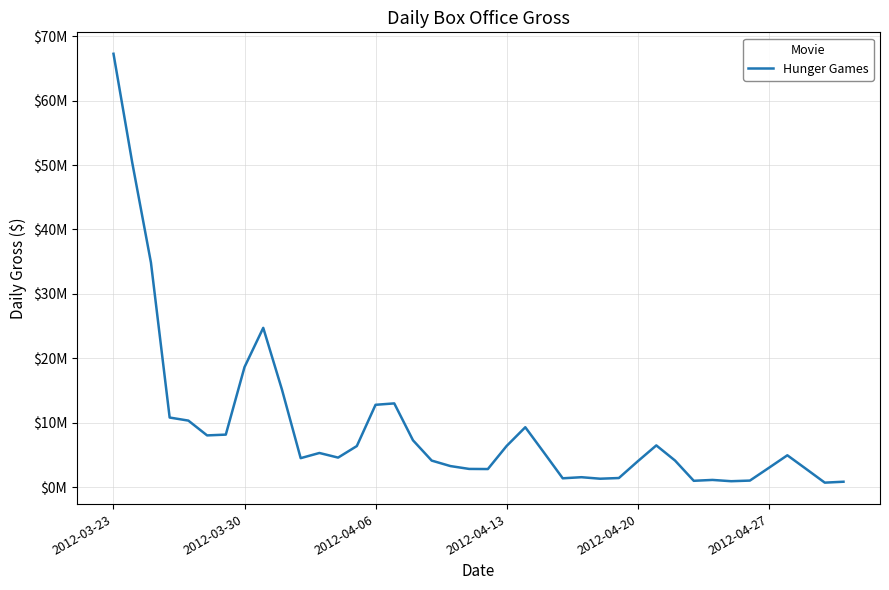

What is the value of the 40th point from the left?

864196